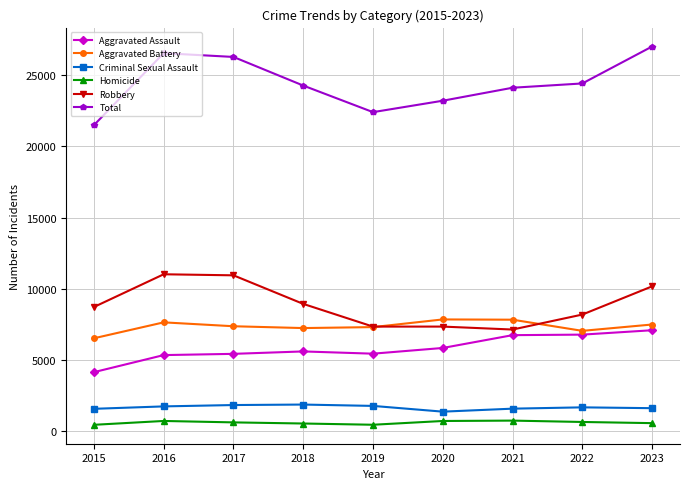

What is the difference between the highest and lowest values at 2015?

21028